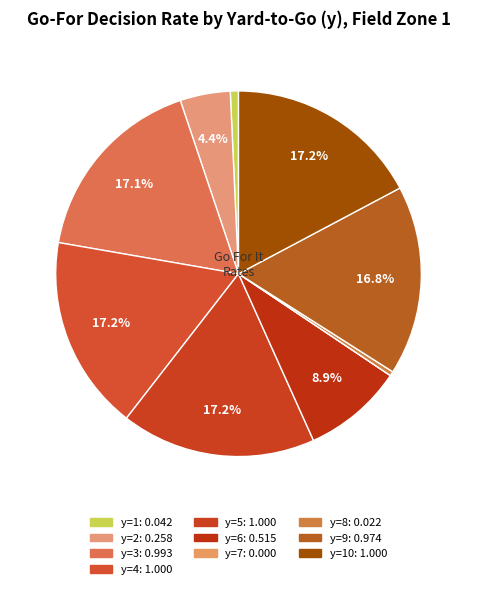

Rank the categories by value from highest to lowest.

y=4, y=5, y=10, y=3, y=9, y=6, y=2, y=1, y=8, y=7